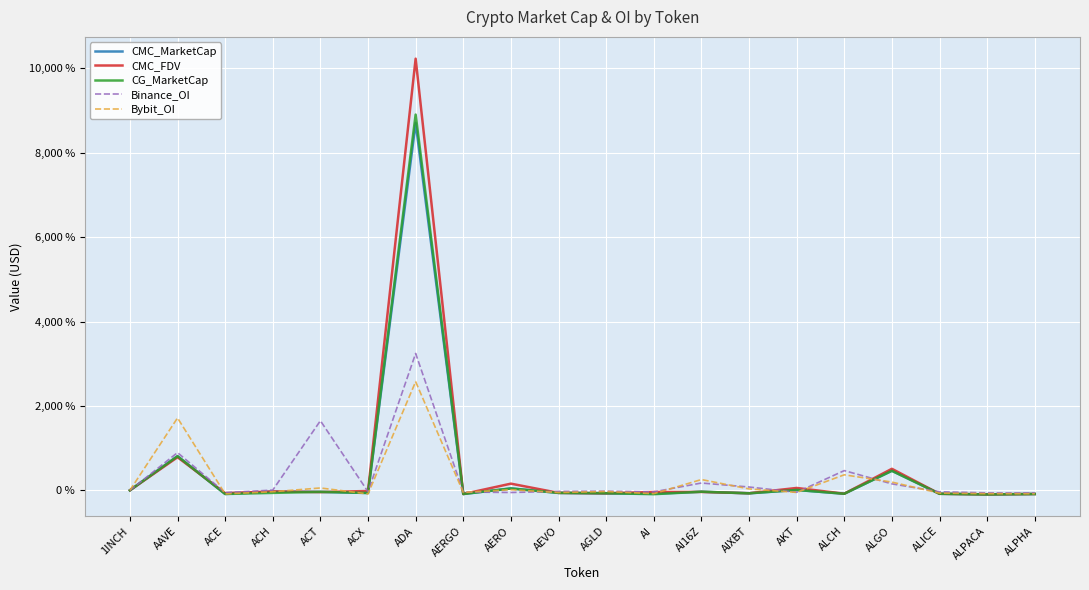

True or false: Binance_OI has a value of 467.3 at ALCH.

True